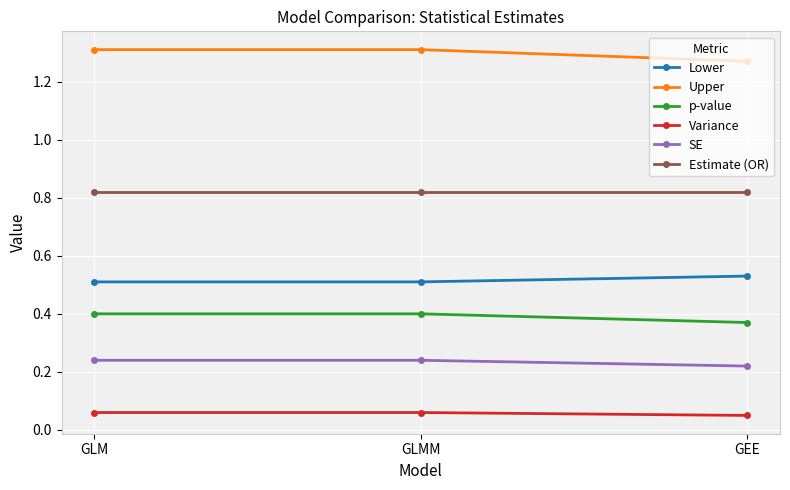

Is it true that Upper equals 0.5 at GLM?

False